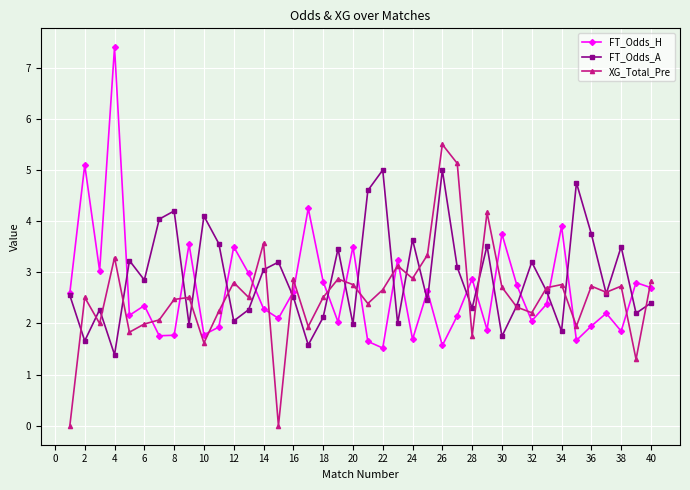

How many lines are shown in the chart?

3